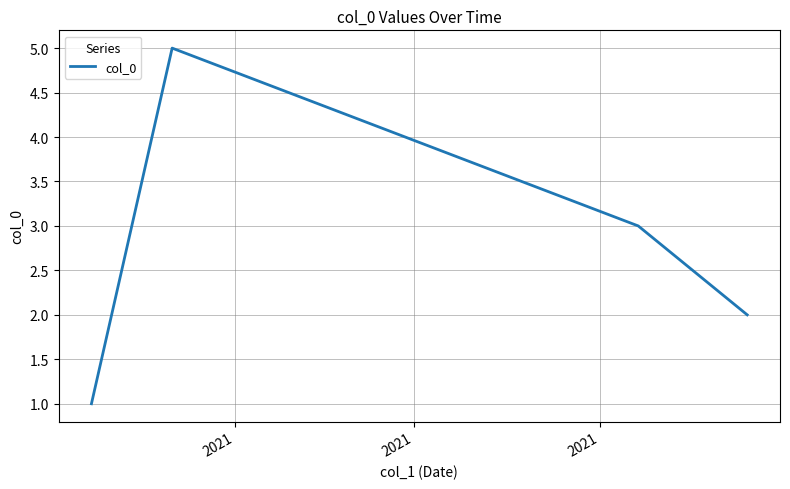

True or false: there are more than 0 points higher than both neighbors.

True